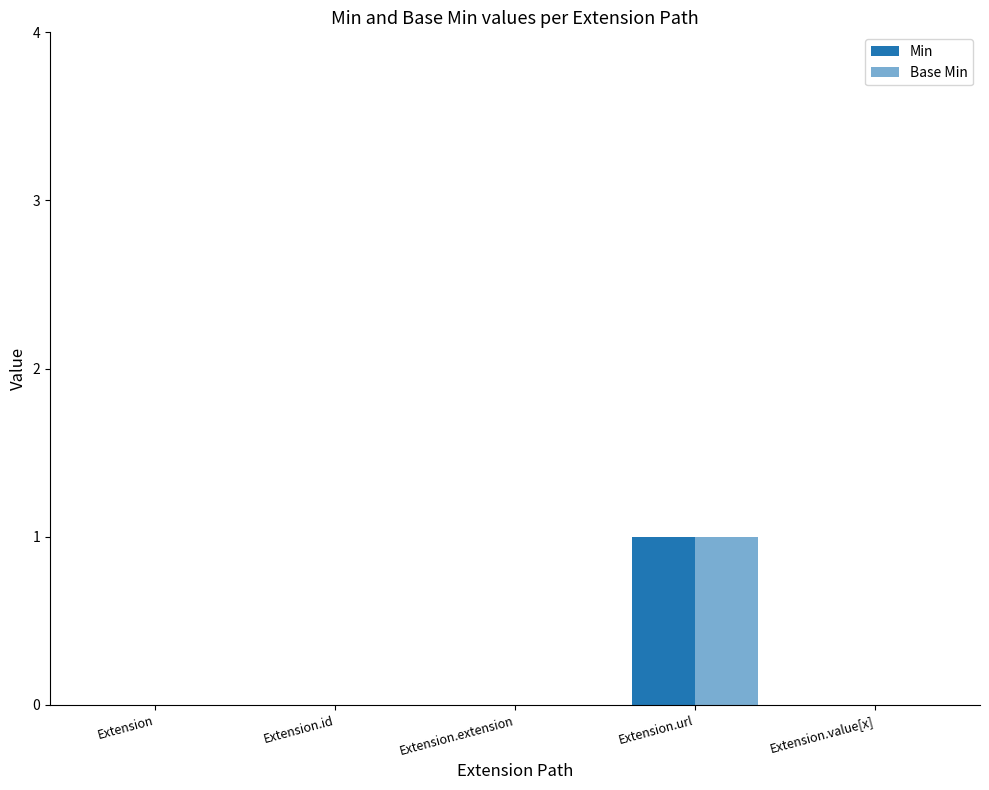

How many distinct data groups are displayed?

2